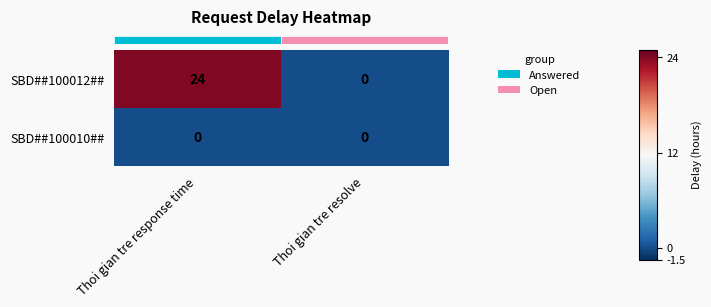

At which category is the sum across all series the highest?

Thoi gian tre response time